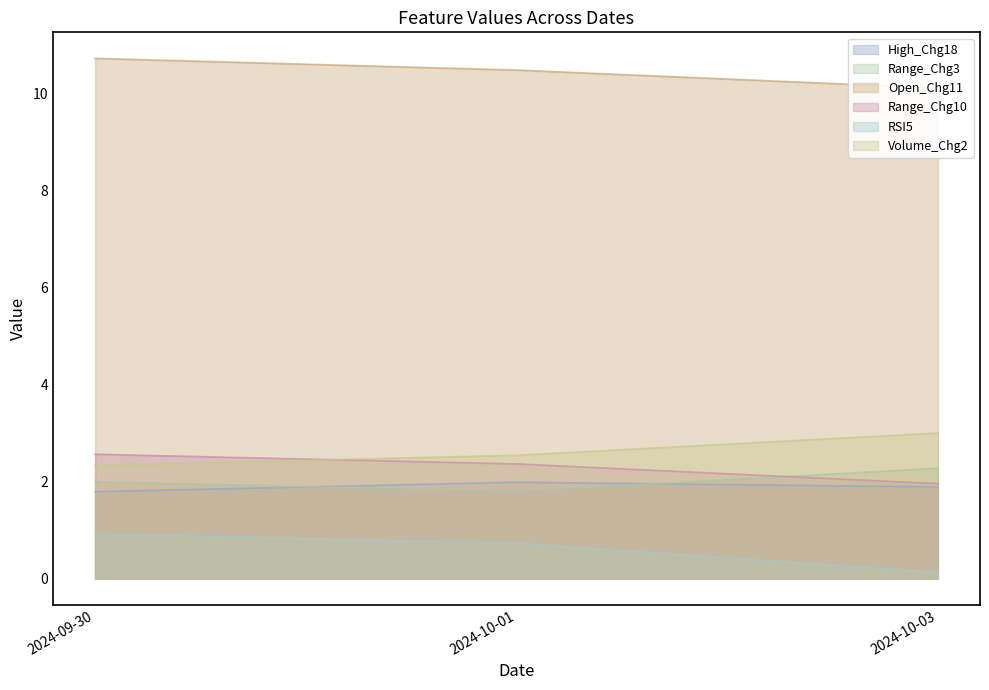

True or false: Range_Chg3 has a value of 2.8 at 2024-10-01.

False